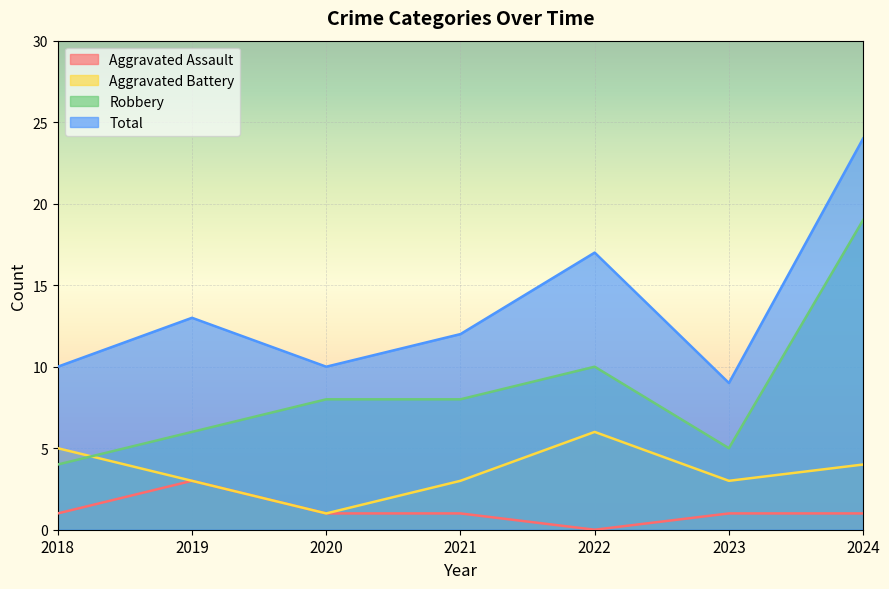

How many values in the Robbery series are below 8?

3